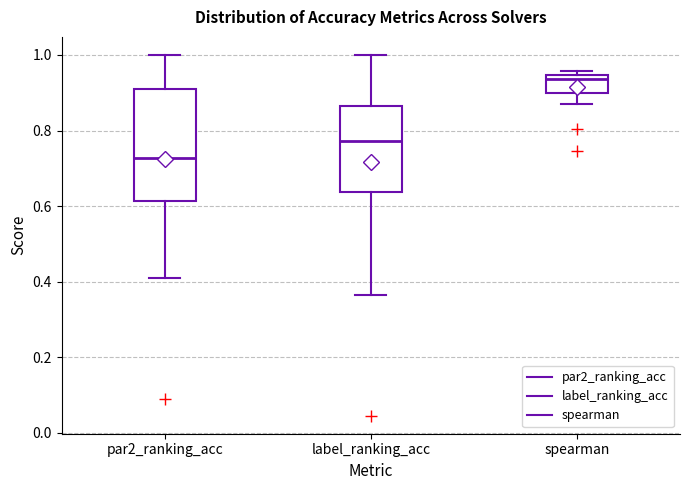

Which box's median line is the highest?

spearman